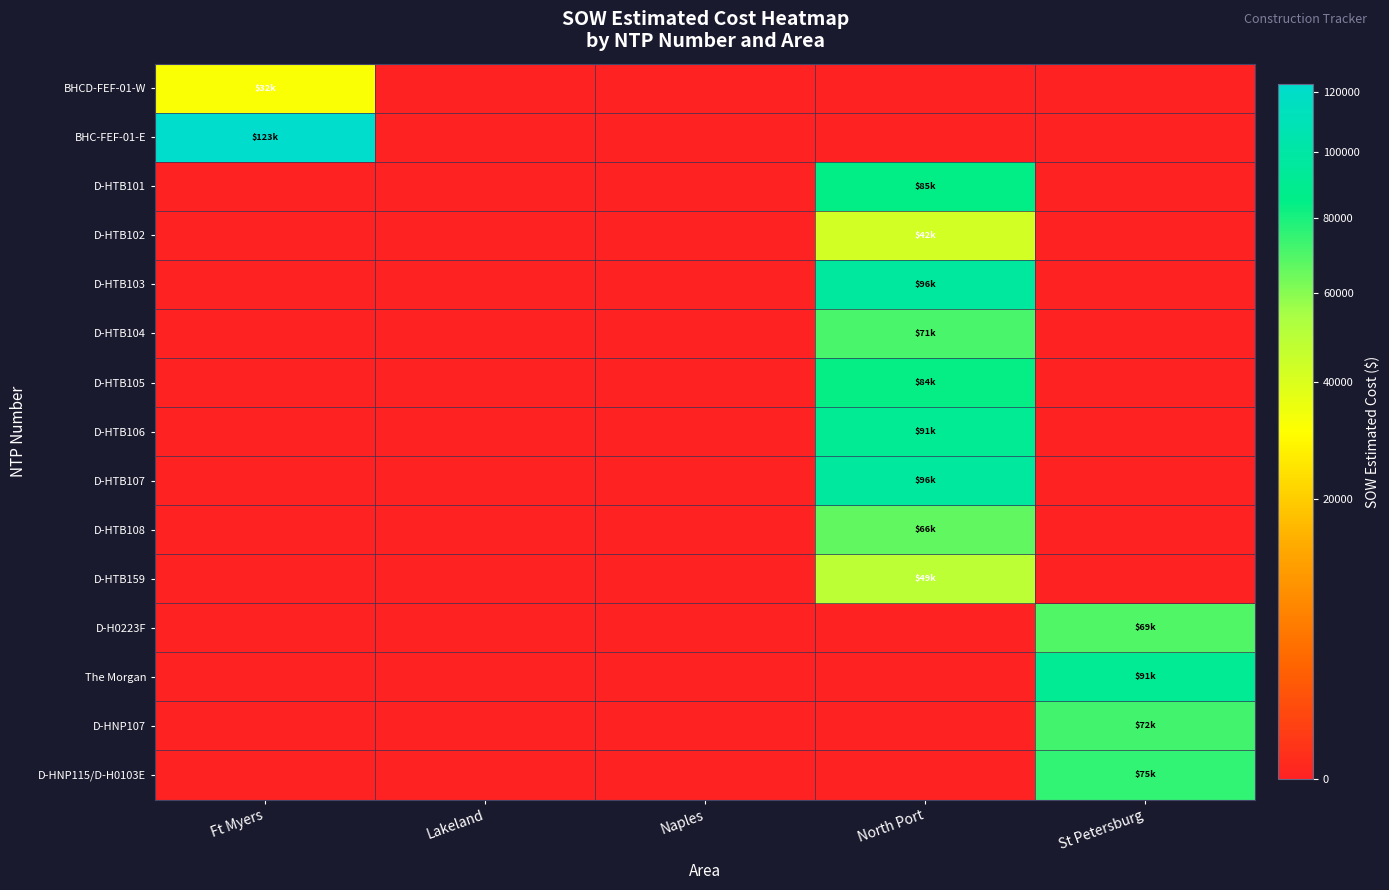

How many series are shown in this chart?

15